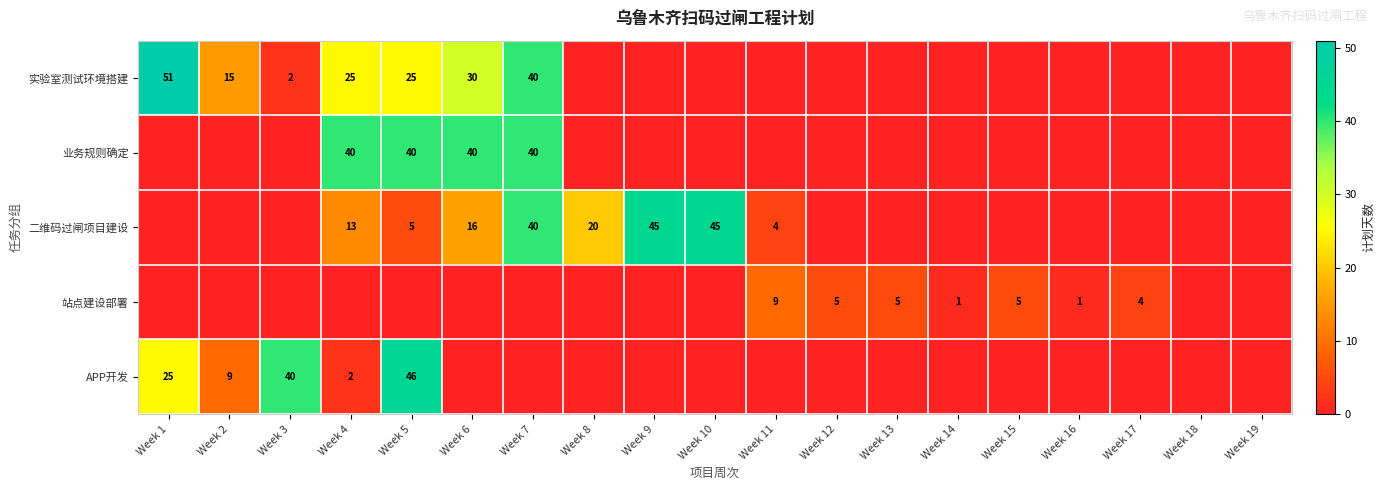

True or false: 二维码过闸项目建设 has a value of 12 at Week 8.

False